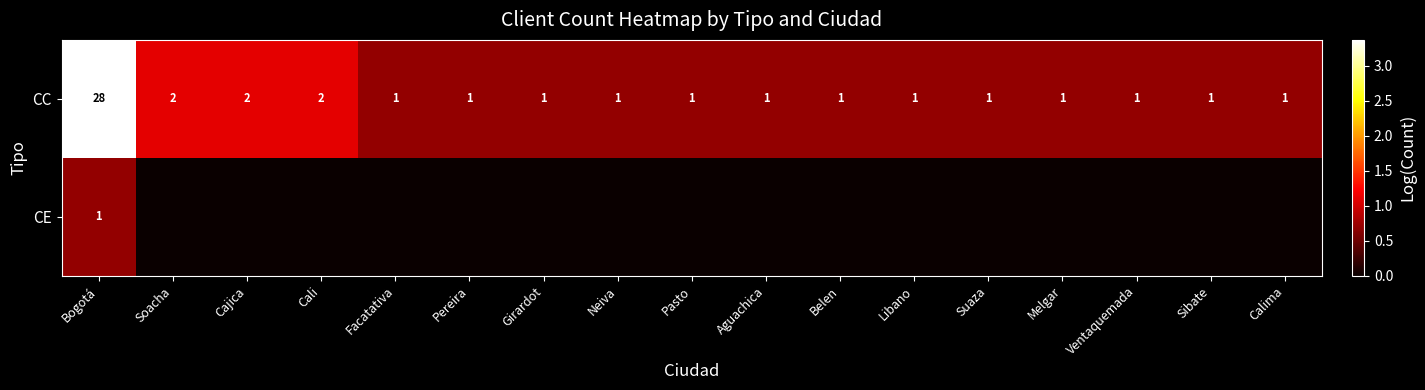

What is the difference between the maximum and minimum values in the CC series?

27